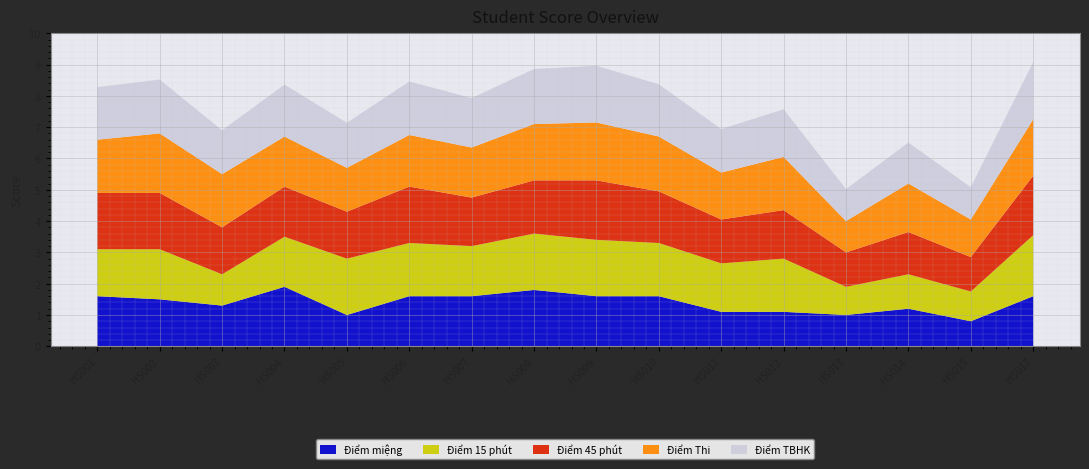

At which category does Điểm 45 phút reach its first local valley?

HS003